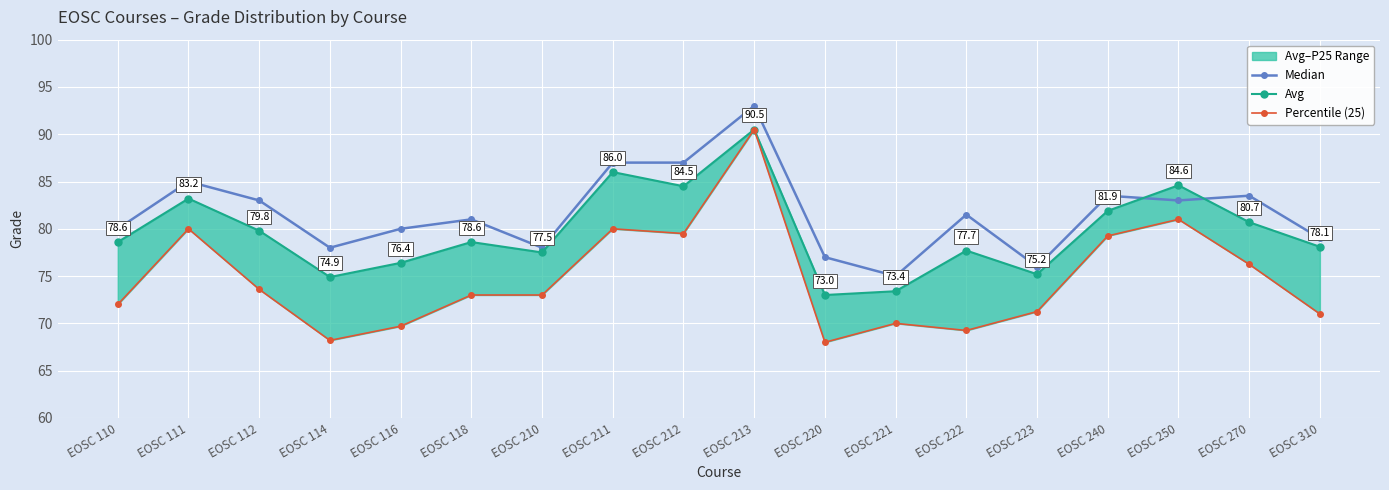

What is the minimum value shown in the chart?

68.0